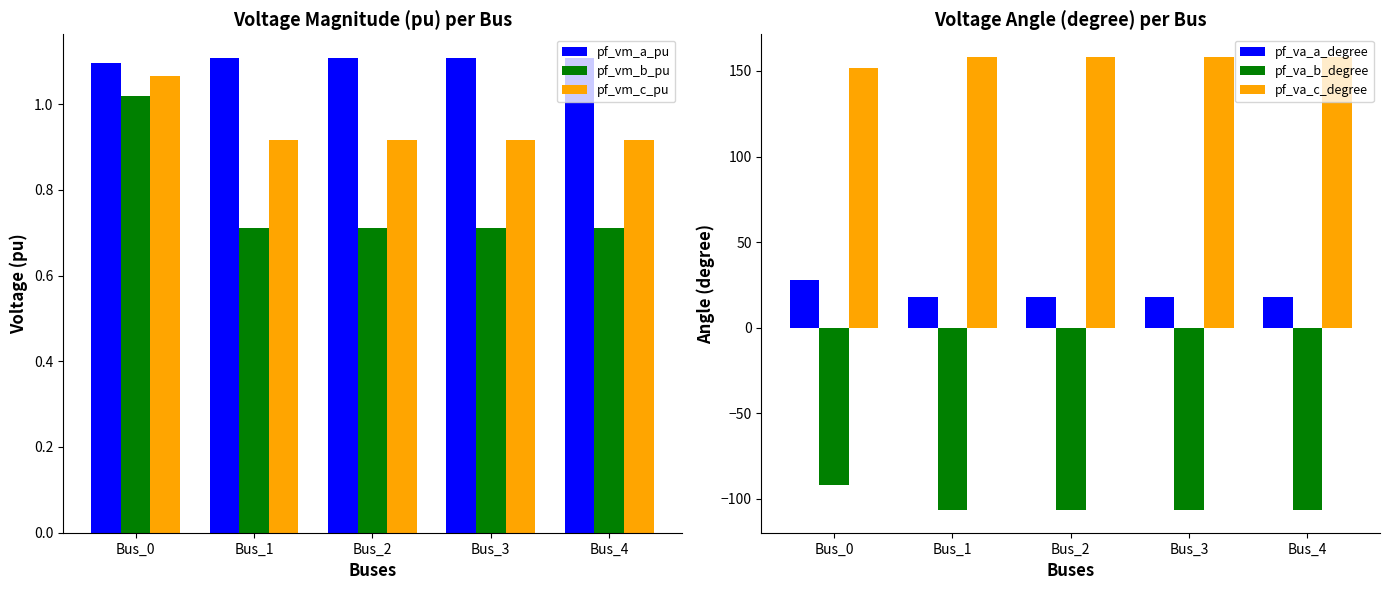

What is the lowest value of the pf_va_b_degree series?

-106.5